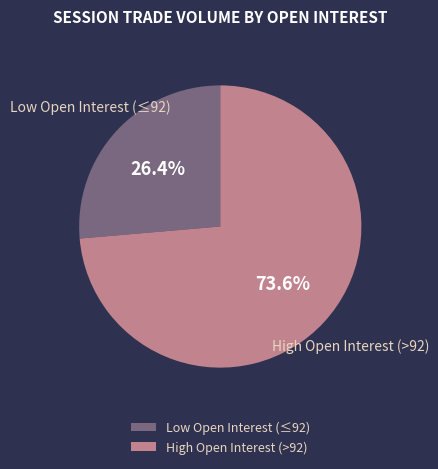

What percentage is NOT represented by High Open Interest (>92)?

26.4%